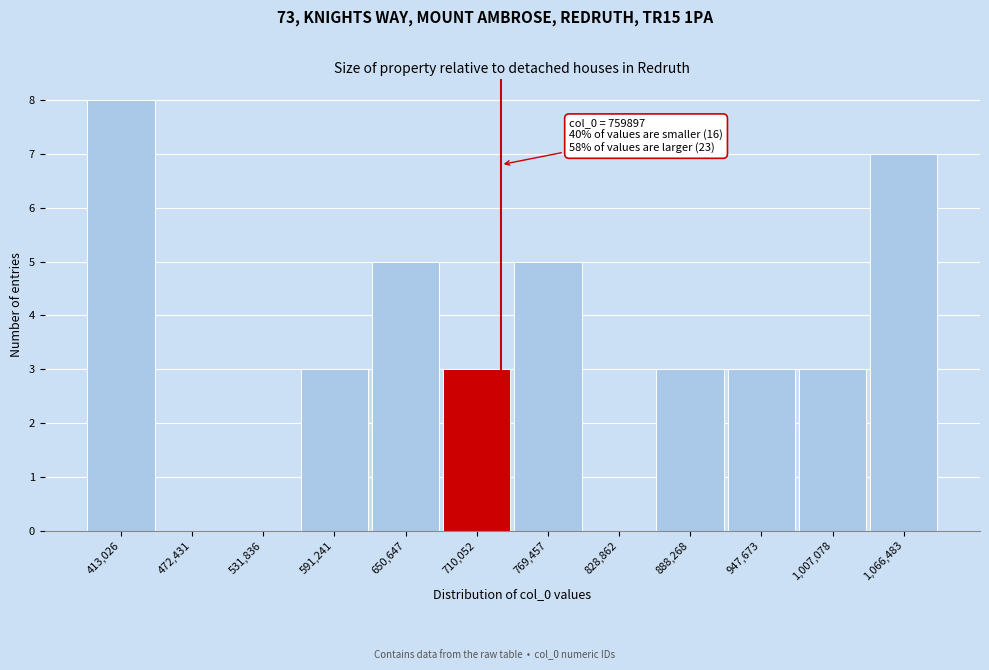

Reading right to left, what are all the values shown in this chart?

1,066,483=7	1,007,078=3	947,673=3	888,268=3	828,862=0	769,457=5	710,052=3	650,647=5	591,241=3	531,836=0	472,431=0	413,026=8